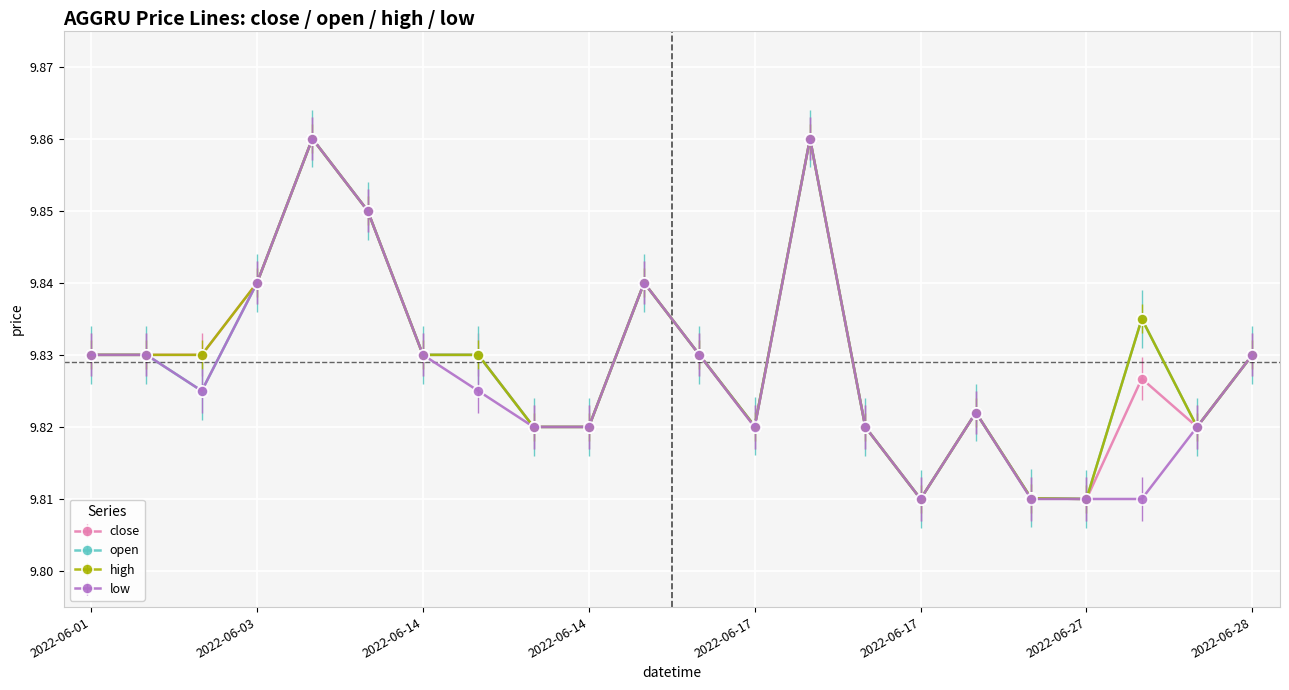

How many lines are shown in the chart?

4